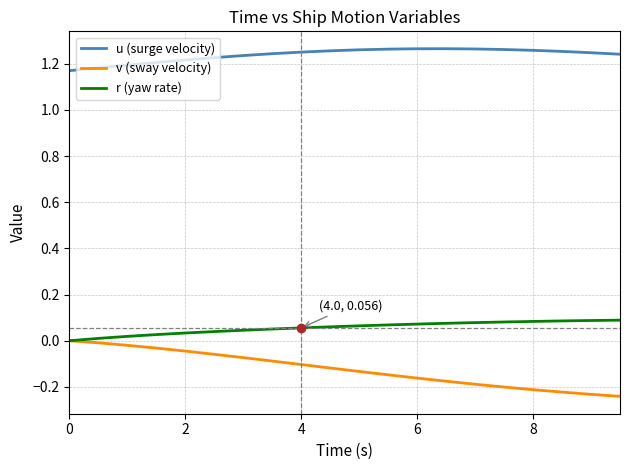

Which series has the largest total across all categories?

u (surge velocity)